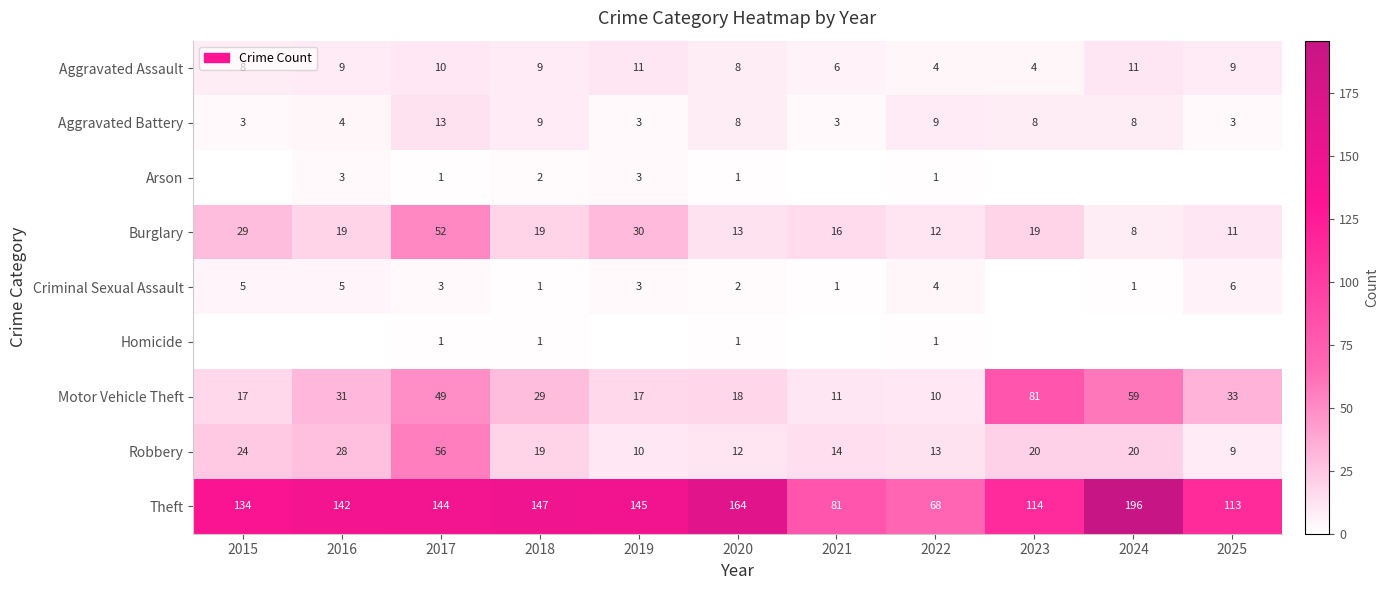

At which category is the sum across all series the highest?

2017